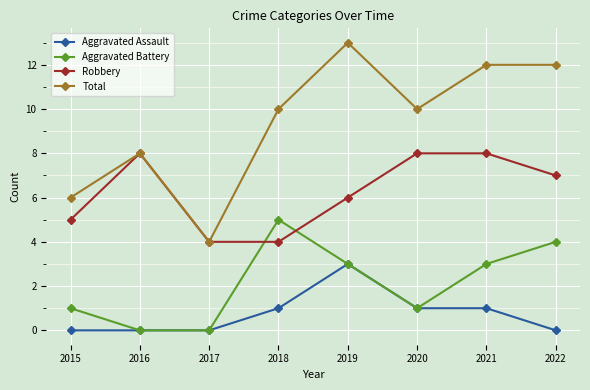

Is it true that Total equals 6 at 2018?

False